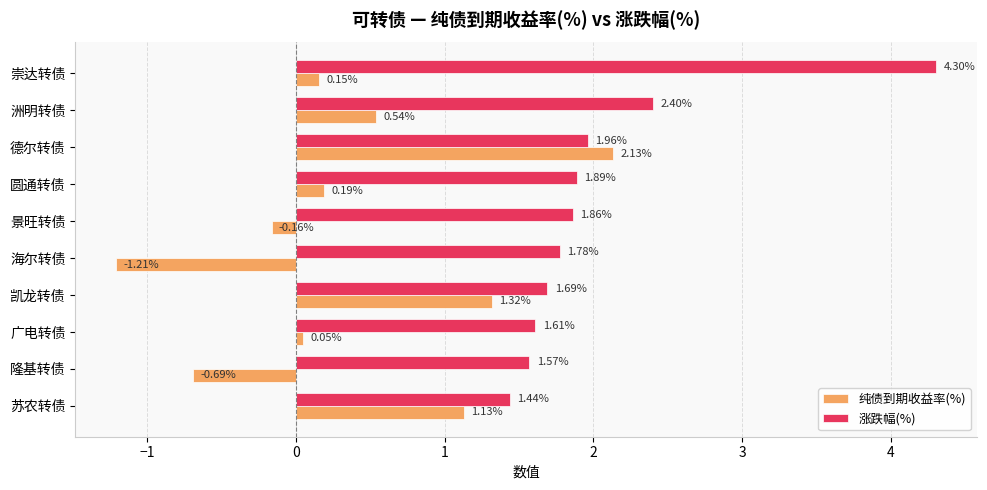

What is the difference between the maximum and second lowest values in the 涨跌幅(%) series?

2.7